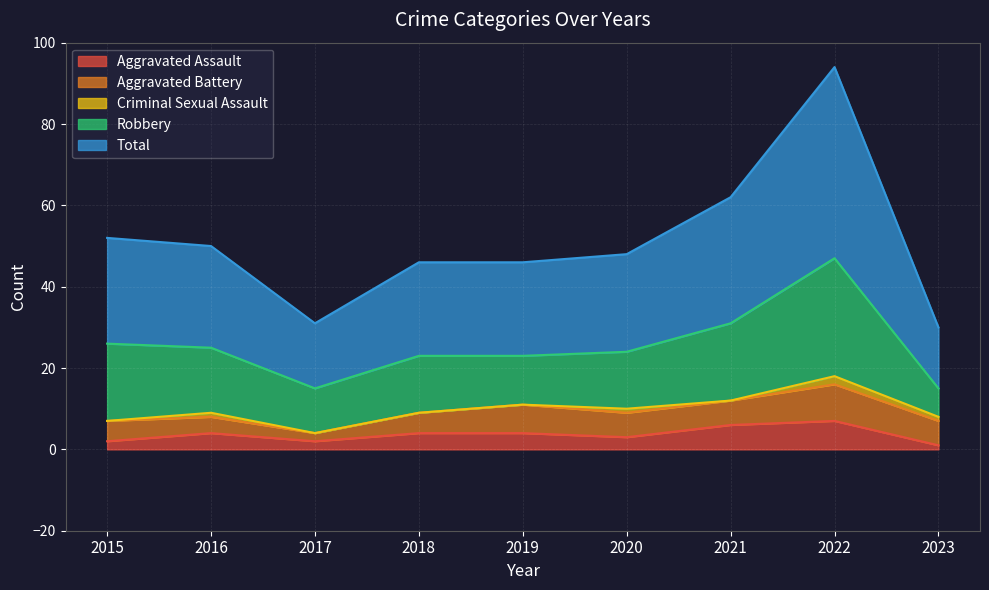

True or false: Aggravated Battery has a value of 9 at 2022.

True